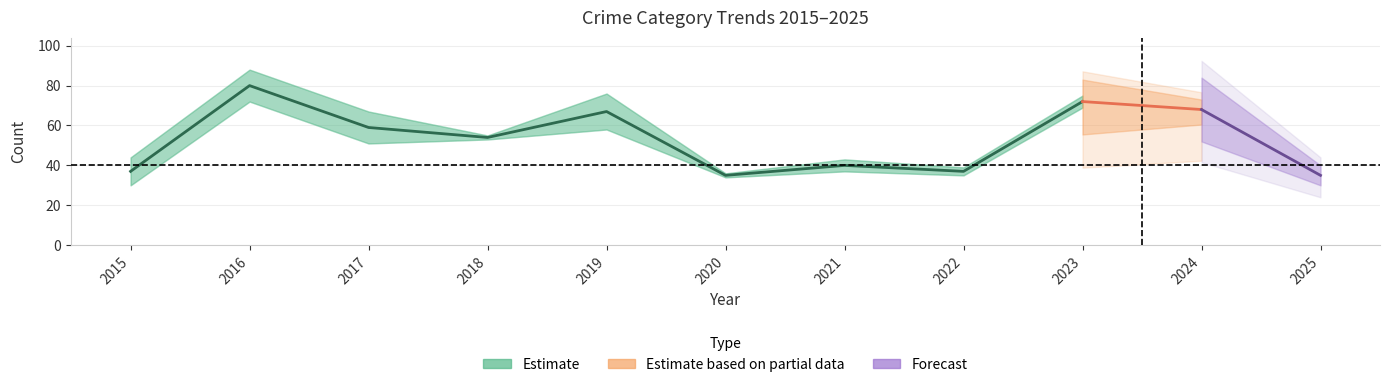

In Robbery, how many points are higher than both neighbors (excluding endpoints)?

4